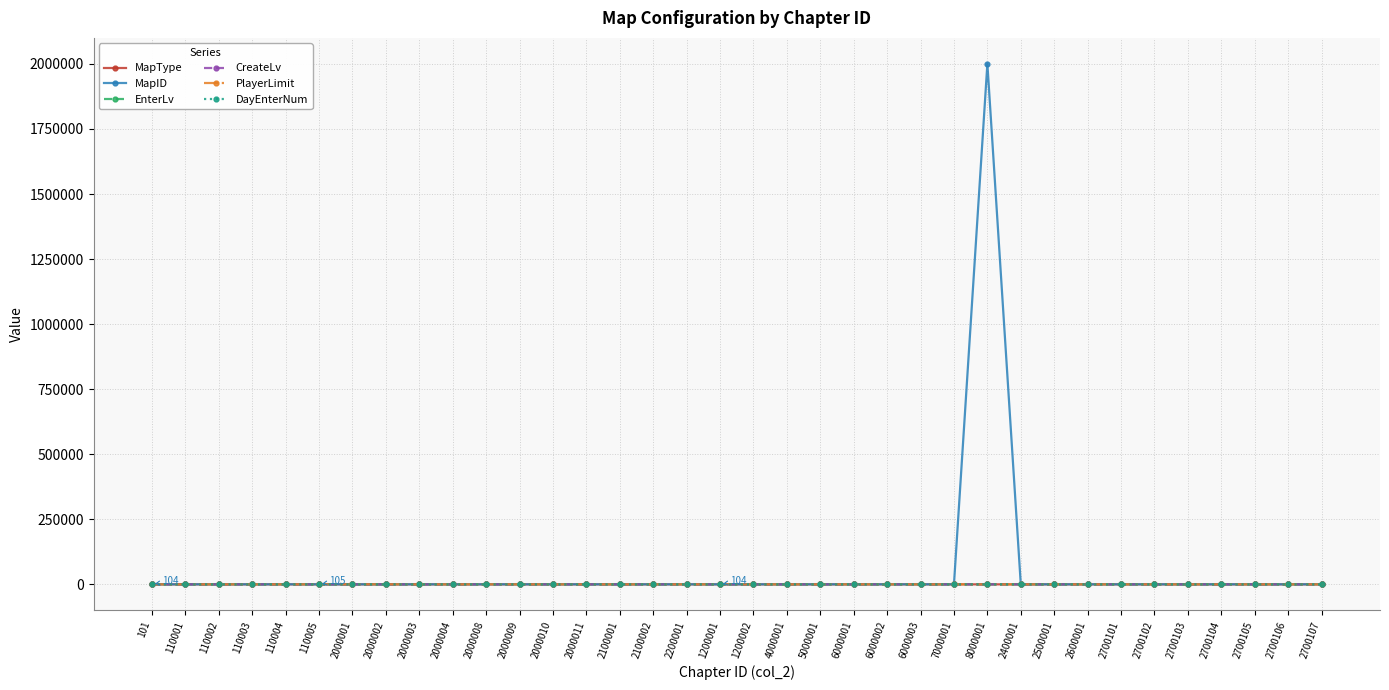

What are all the series names shown in the legend?

MapType, MapID, EnterLv, CreateLv, PlayerLimit, DayEnterNum